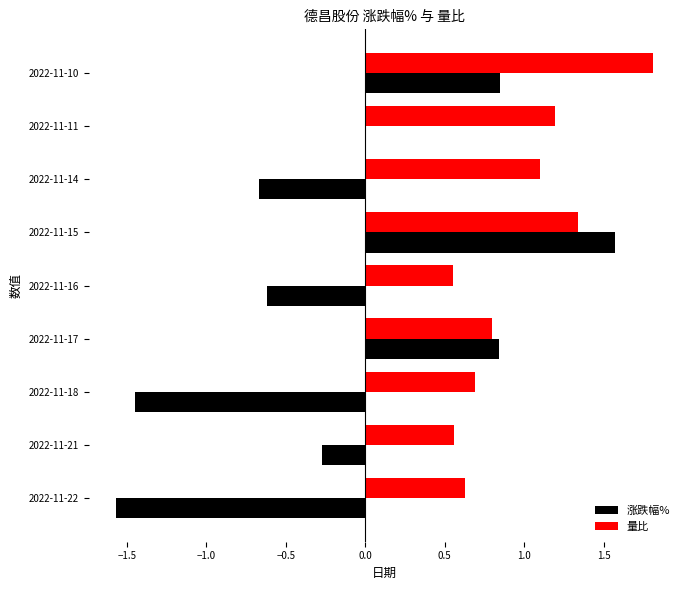

What is the total value across all series at 2022-11-22?

-0.9